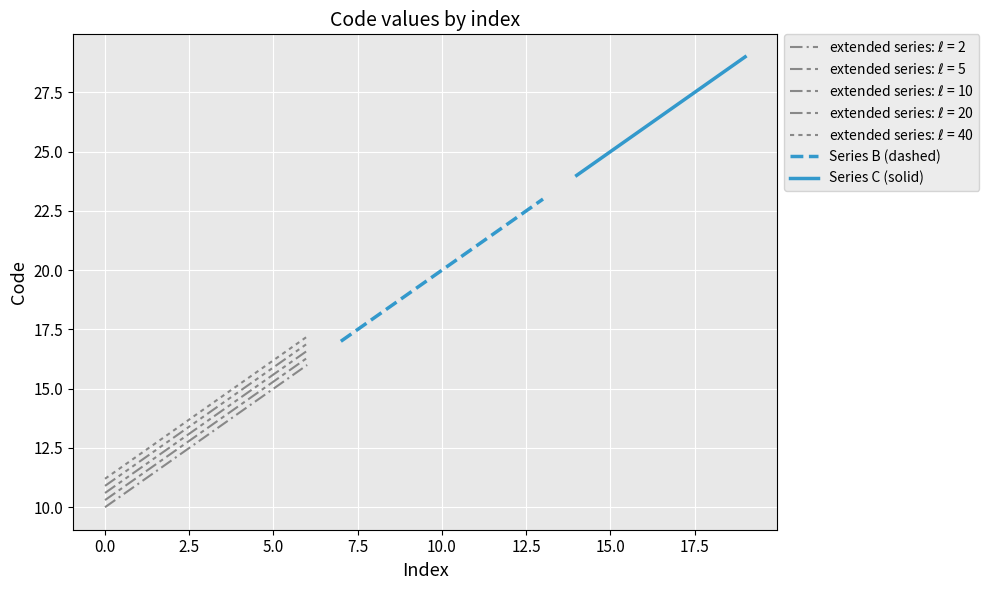

True or false: the data shows 12 at 1.

True